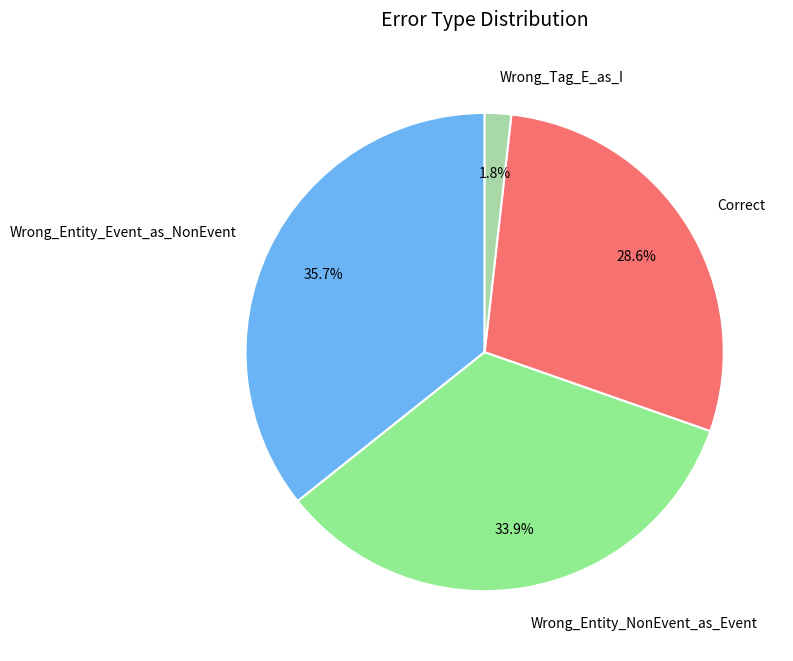

Rank the categories by value from lowest to highest.

Wrong_Tag_E_as_I, Correct, Wrong_Entity_NonEvent_as_Event, Wrong_Entity_Event_as_NonEvent